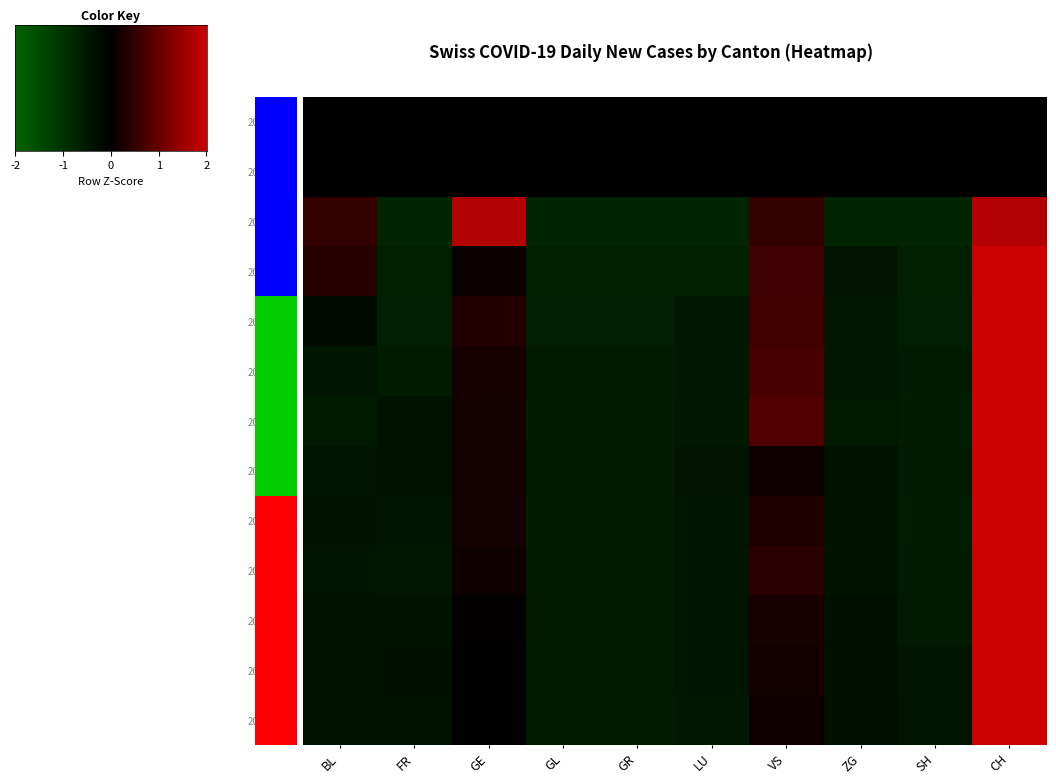

What is the difference between the maximum and second lowest values in the 2020-03-30 series?

3.5